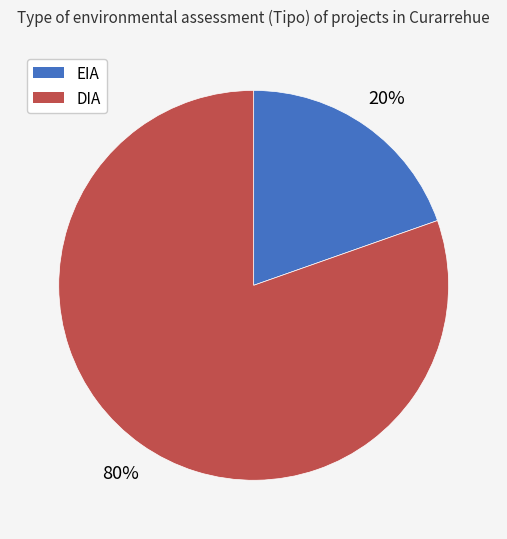

To the nearest percent, what is the combined percentage of DIA and EIA?

100%